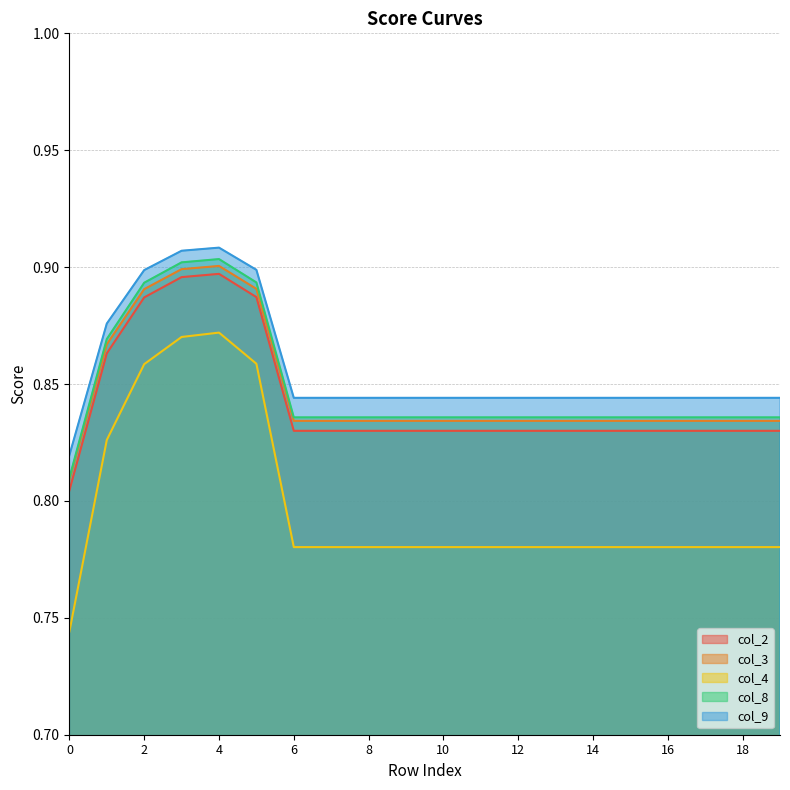

Rank the series by their maximum value, from highest to lowest.

col_9, col_8, col_3, col_2, col_4